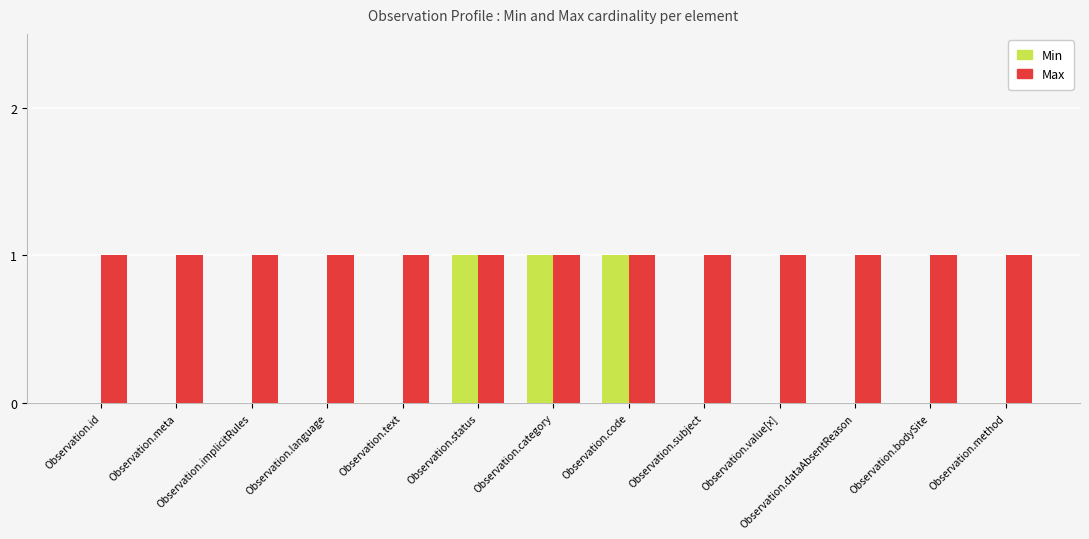

Count the number of categories in the chart.

13